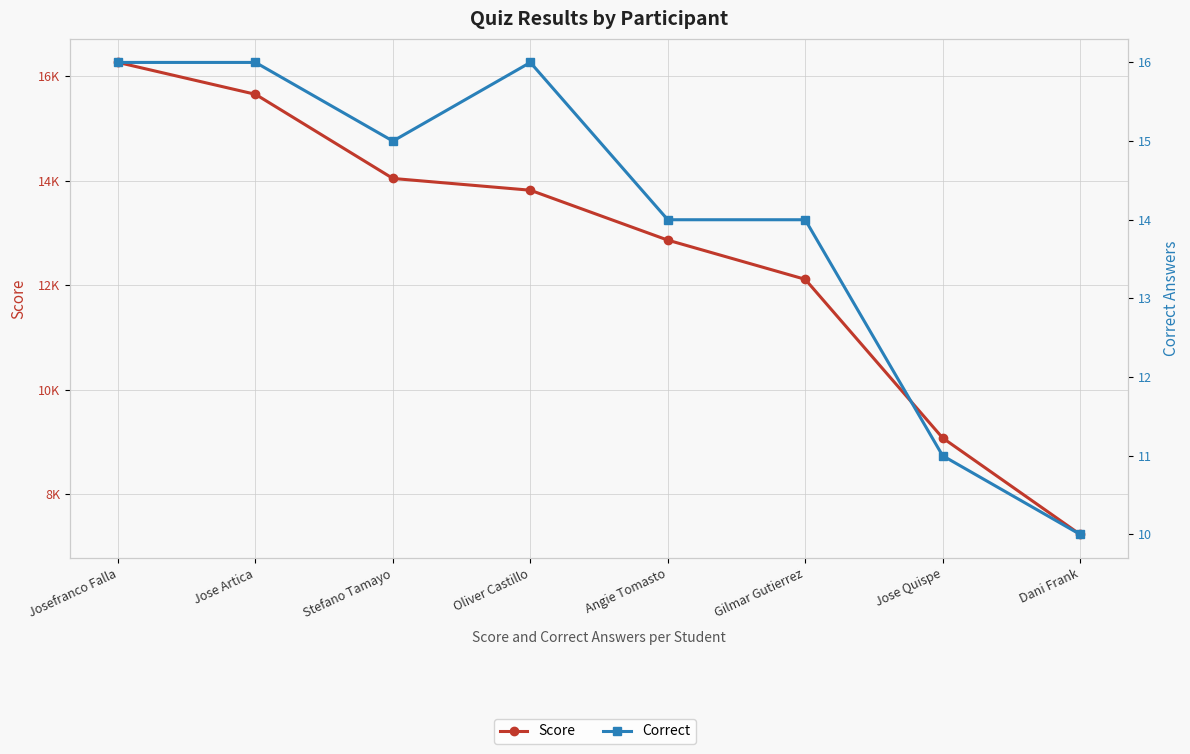

What is the label of the 6th point from the right?

Stefano Tamayo